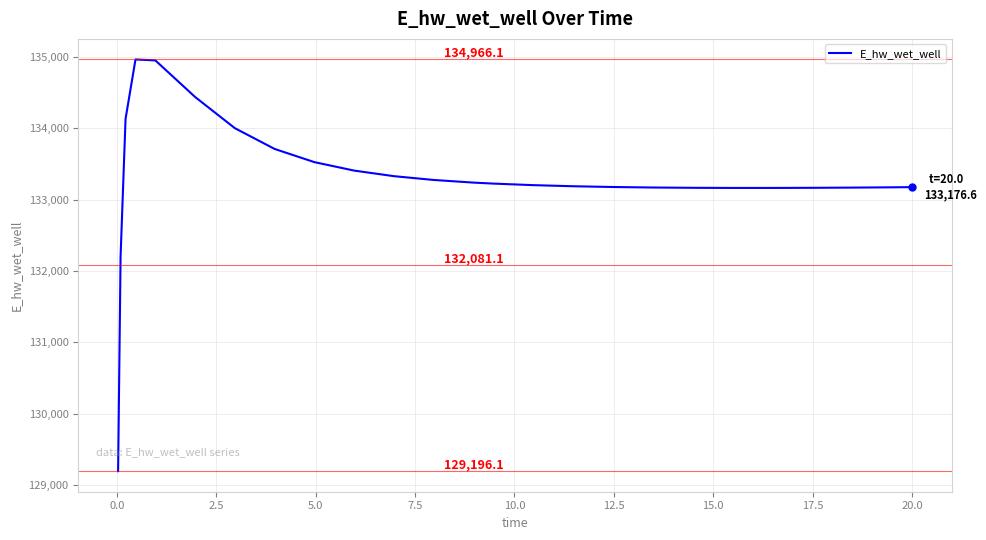

What is the difference between the maximum and second lowest values?

2758.9